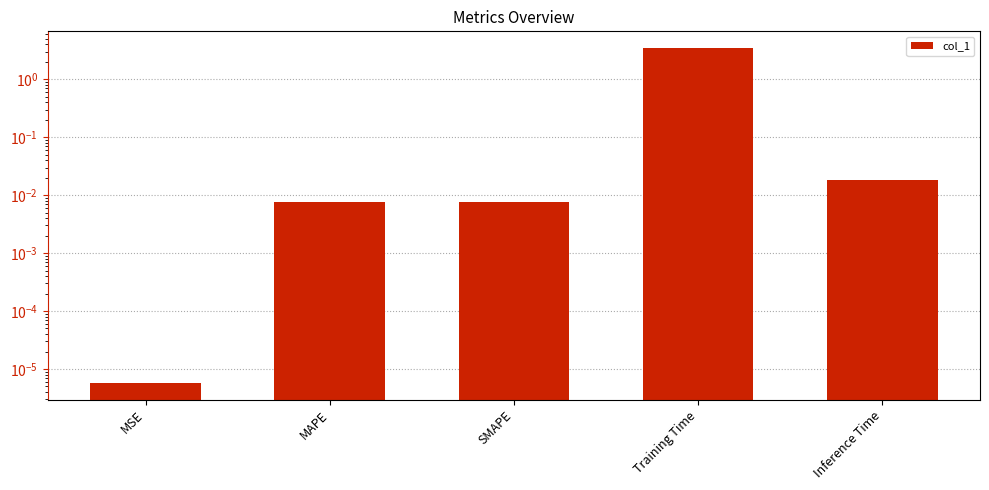

Reading left to right, what are all the values shown in this chart?

MSE=0.0	MAPE=0.0	SMAPE=0.0	Training Time=3.5	Inference Time=0.0